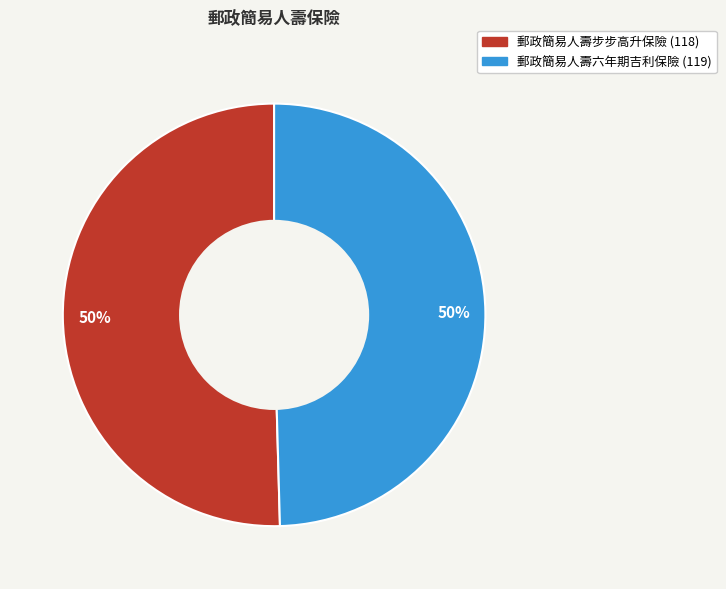

Count the number of slices in the pie.

2